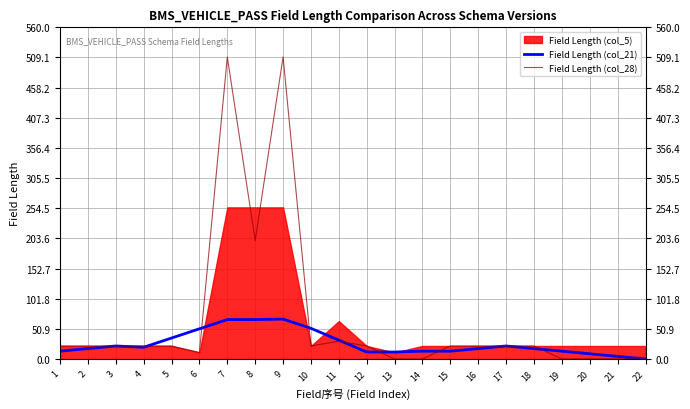

Is it true that Field Length (col_28) equals 183.0 at 13?

False